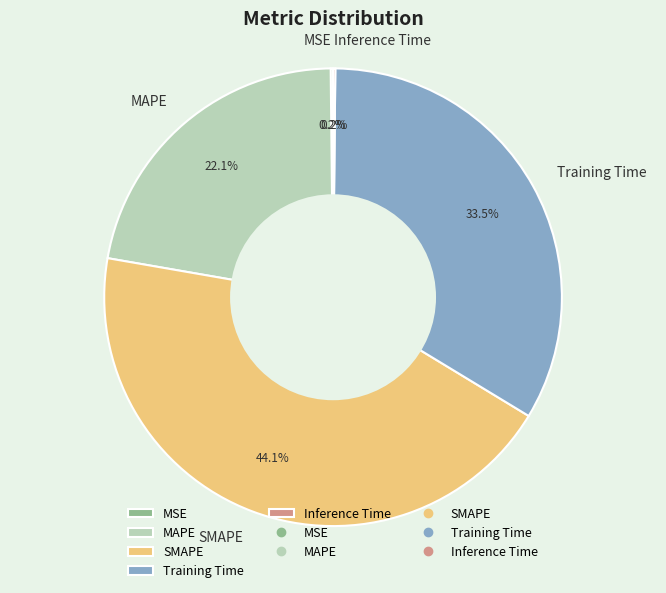

Which slice is the largest?

SMAPE